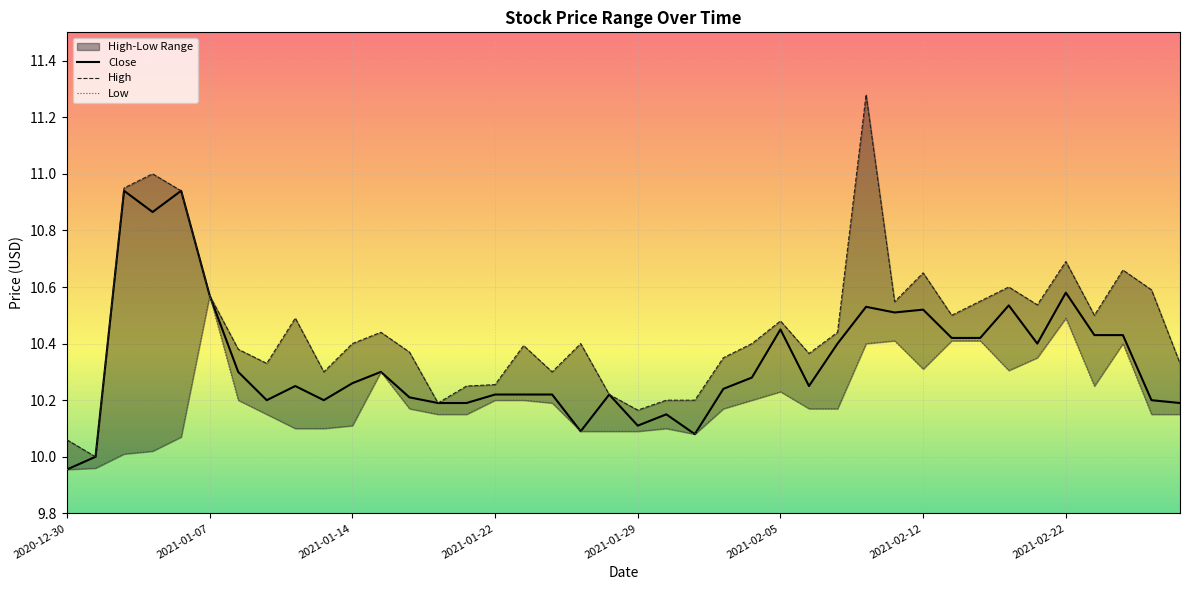

In Low, how many points are lower than both neighbors (excluding endpoints)?

4